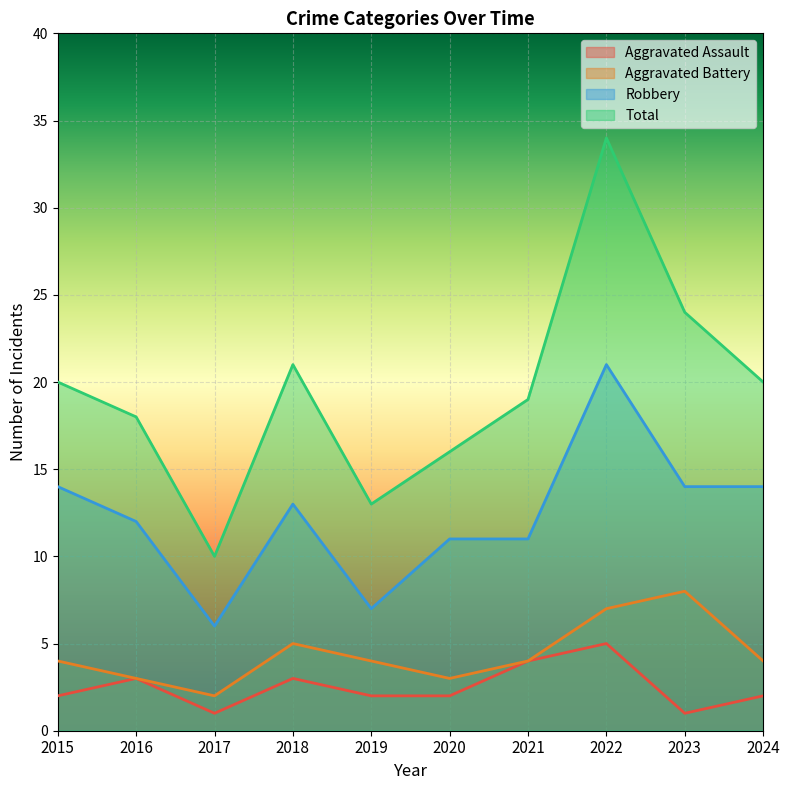

True or false: Aggravated Battery has a value of 4 at 2021.

True